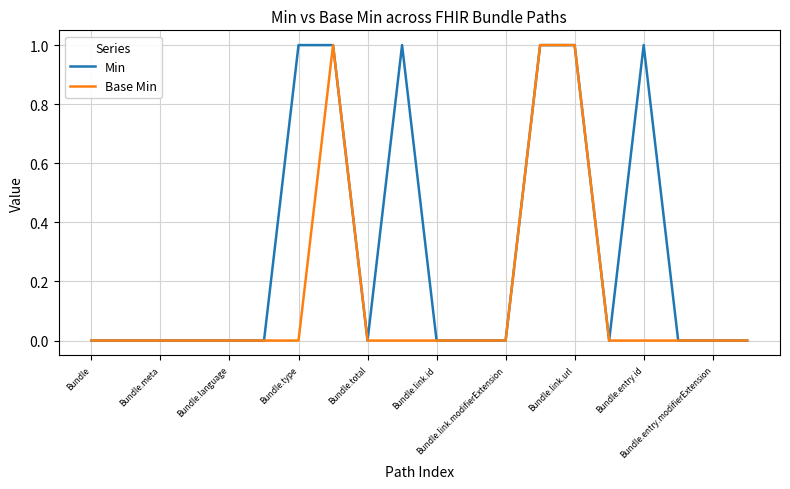

Which series has the largest total across all categories?

Min